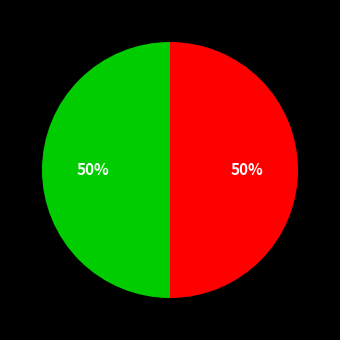

How many segments does this pie chart have?

2